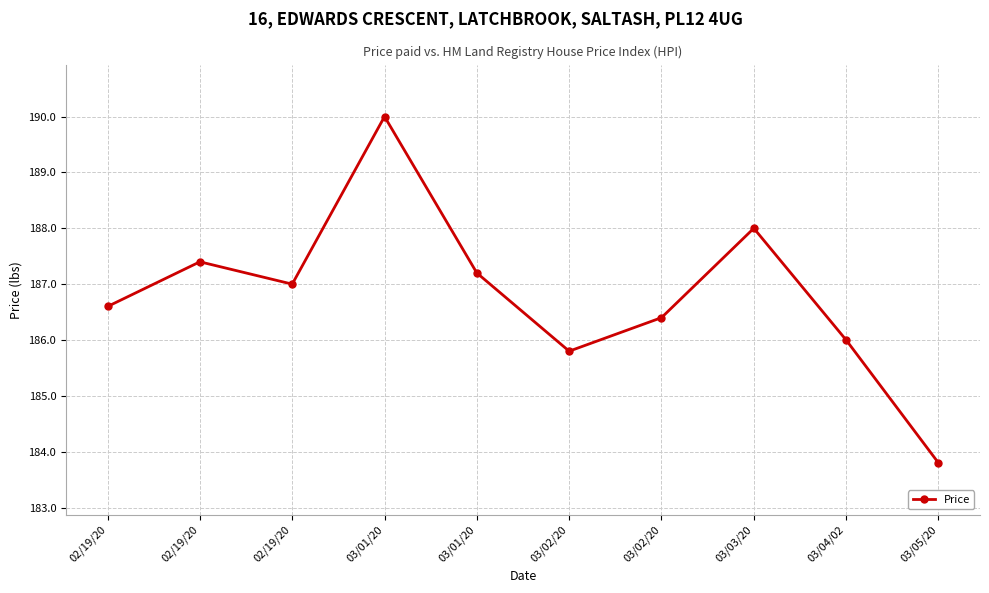

The value at 02/19/20 is 186.6. True or false?

True